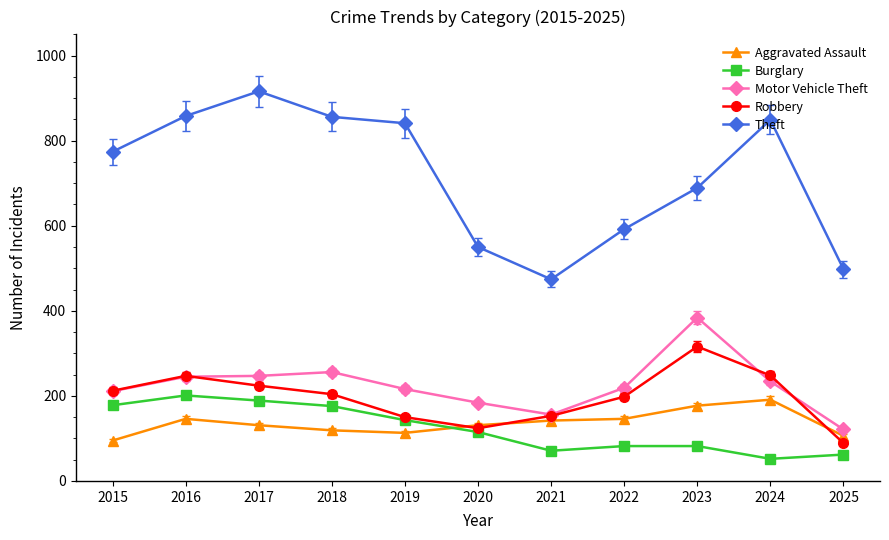

What is the difference between the highest and lowest values at 2017?

785